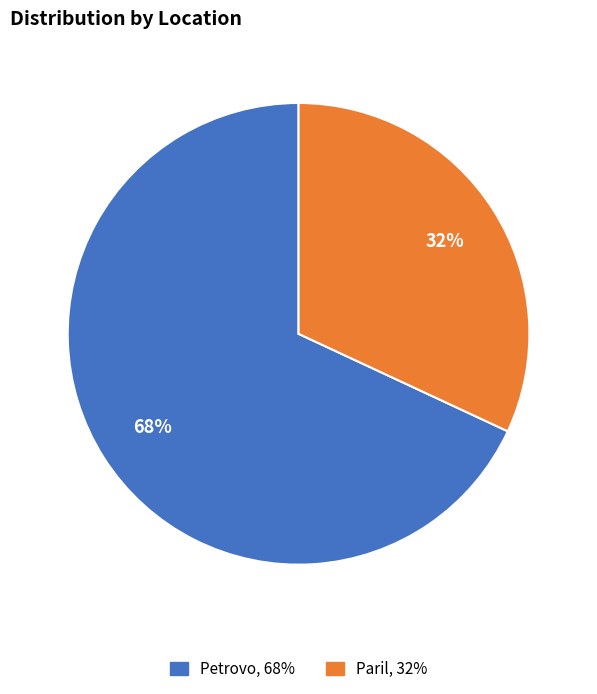

To the nearest percent, what is the difference between the largest and smallest slice percentages?

36%